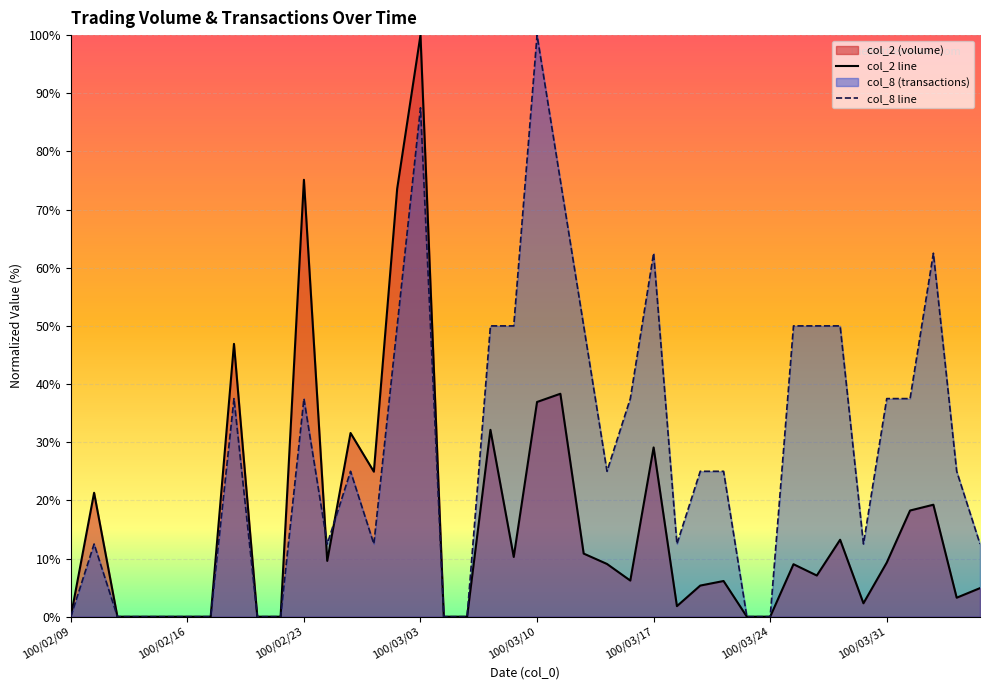

What is the difference between the second highest and minimum values in the col_8 line series?

87.5